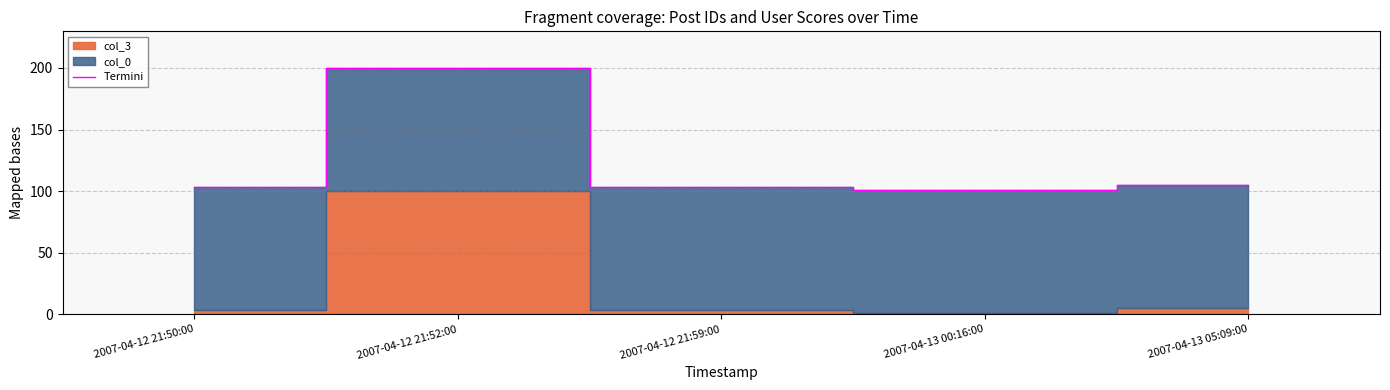

True or false: the data shows 103.2 at 2007-04-12 21:59:00.

True